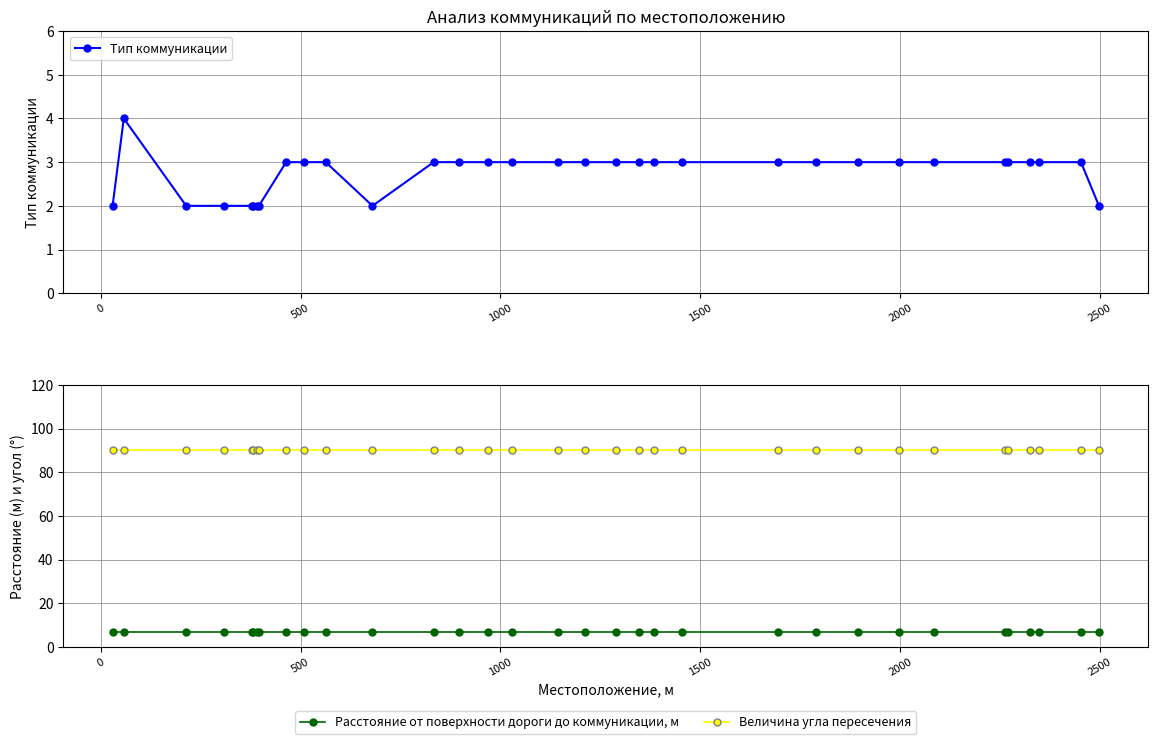

True or false: Расстояние от поверхности дороги до коммуникации, м has more than 0 points higher than both neighbors.

False